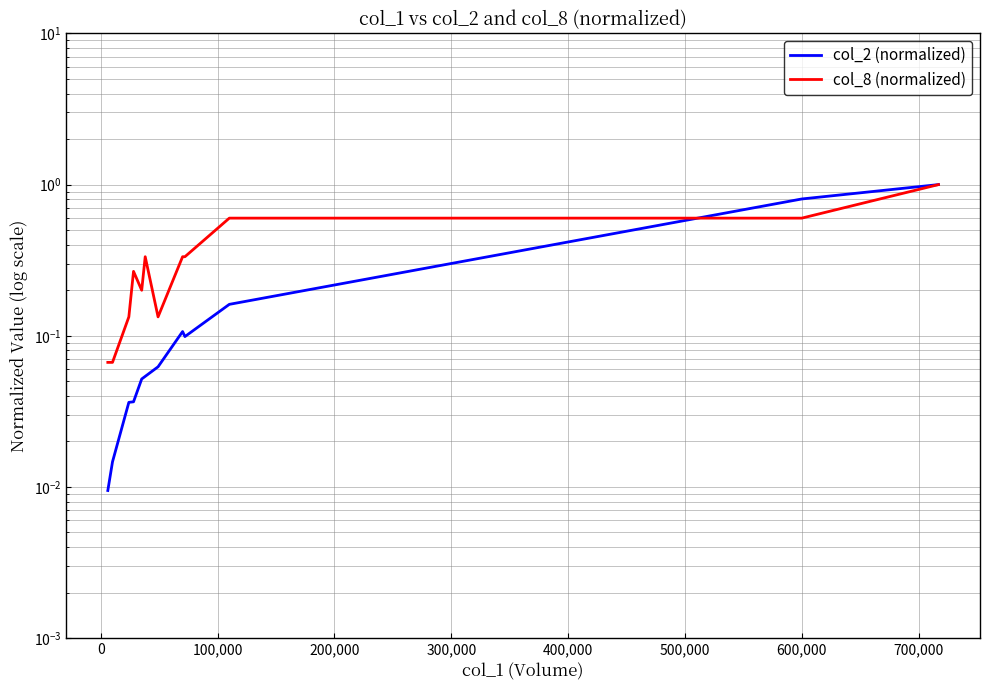

What is the difference between the maximum and minimum values in the col_8 (normalized) series?

0.9